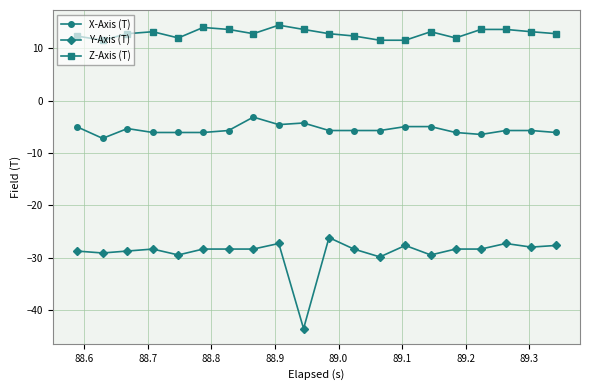

What is the value of the Z-Axis (T) point at the 15th from the left?

13.1